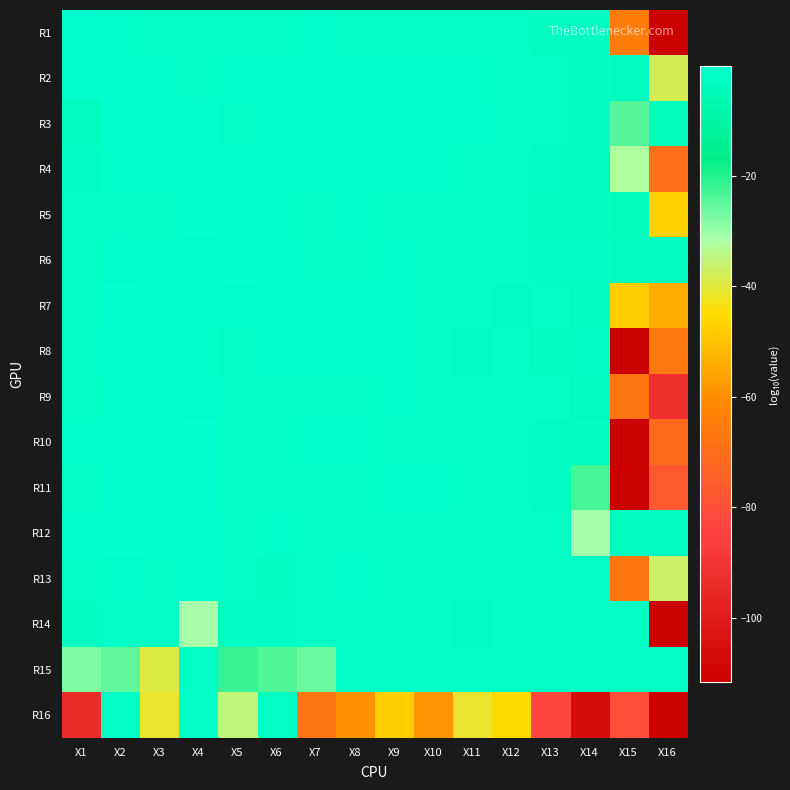

What is the maximum value shown in the chart?

0.9